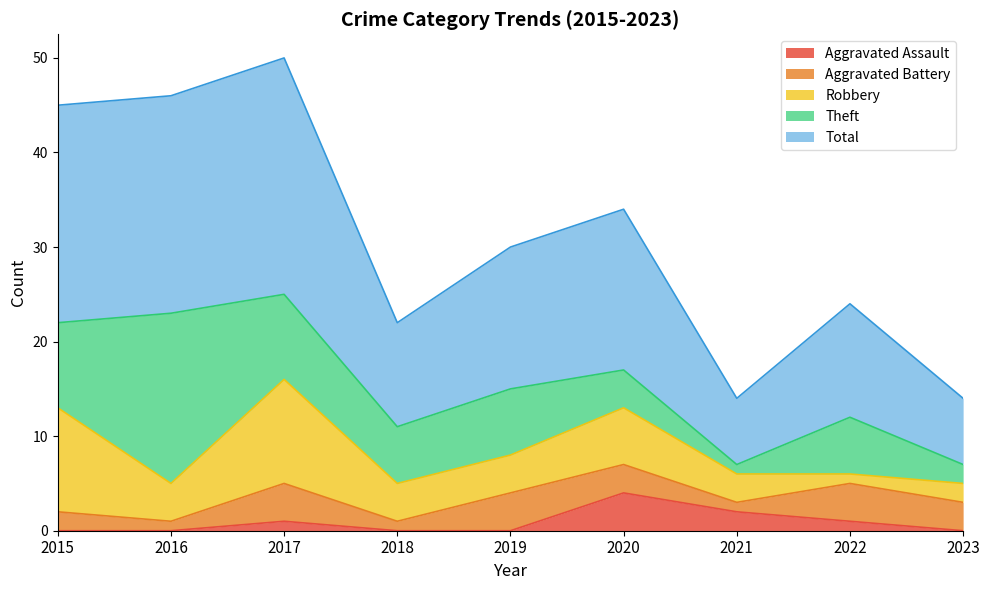

What is the value of the Robbery point at the 5th from the left?

4